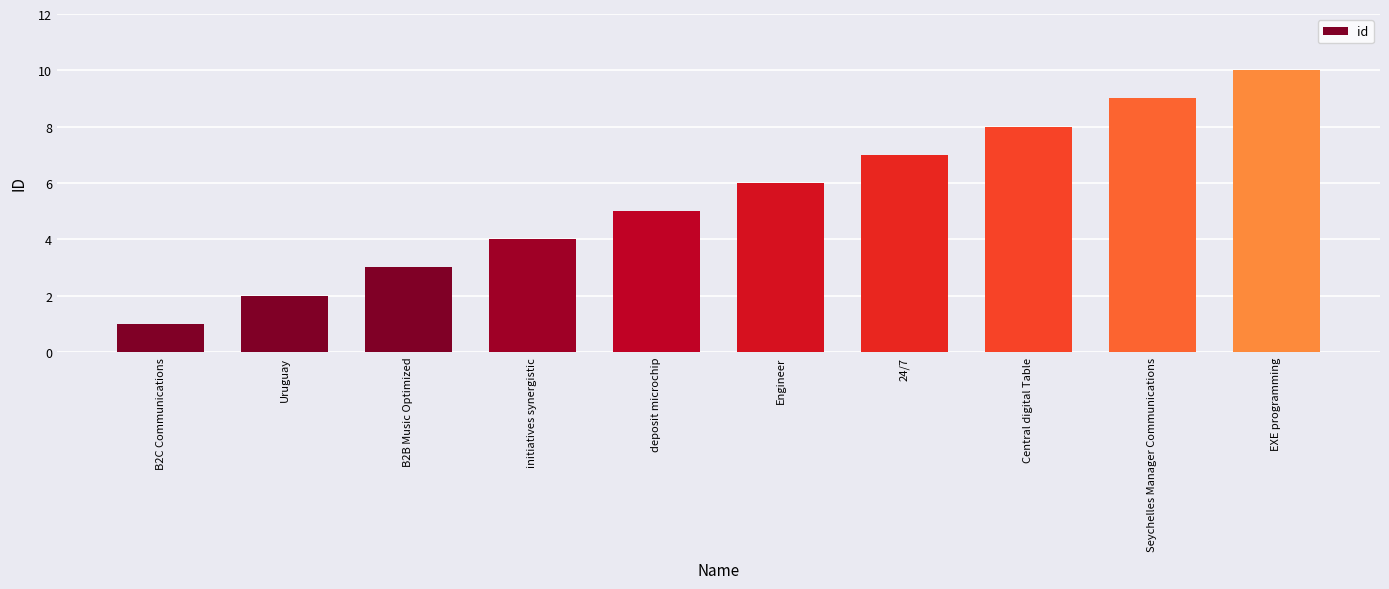

What is the minimum value shown in the chart?

1